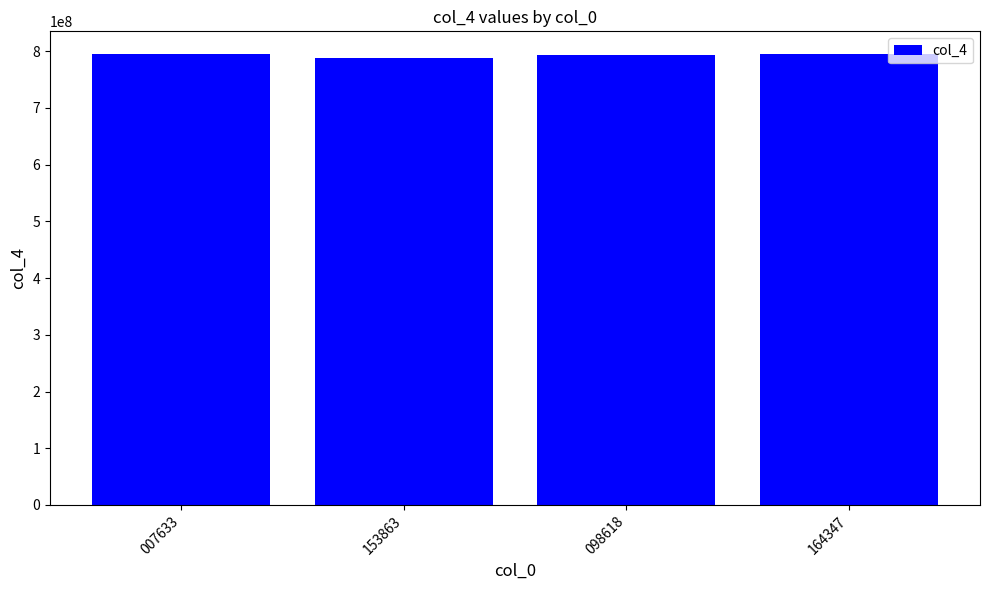

Where does the data first go above 794760991?

007633